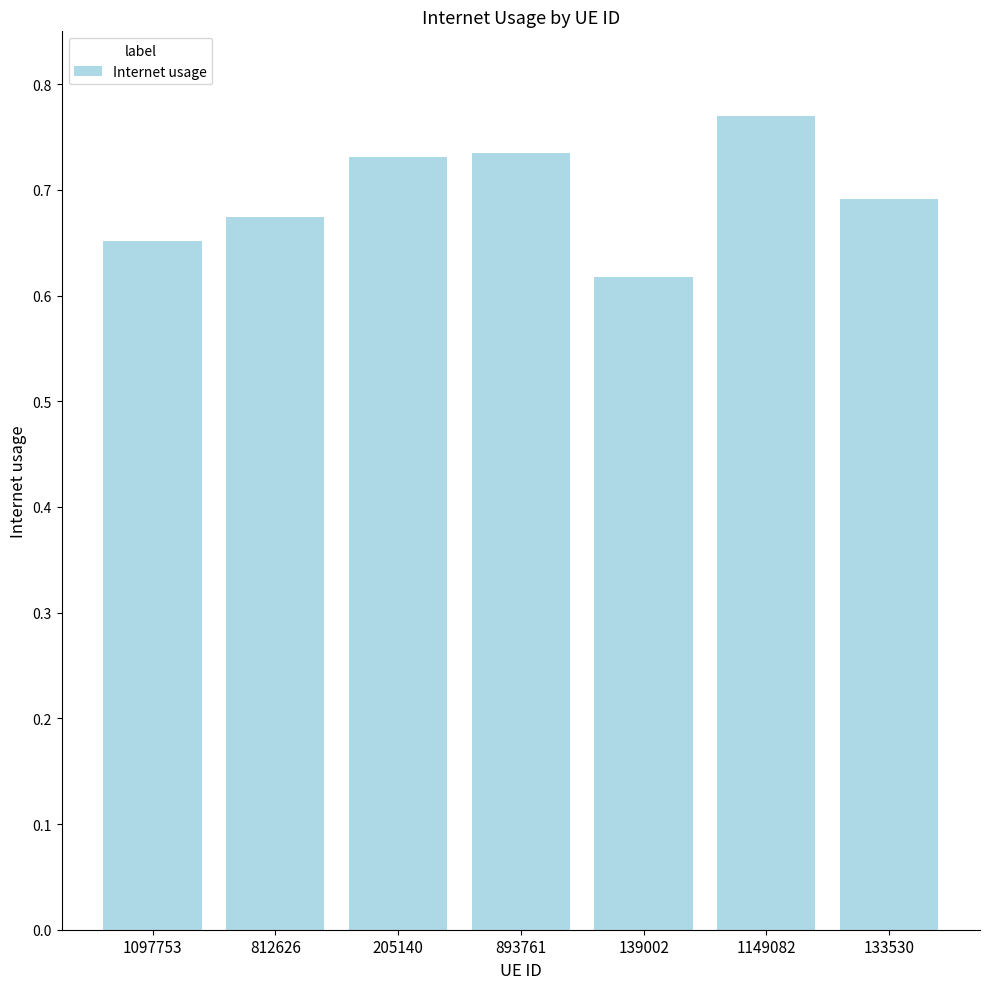

What is the sum of all values?

4.9